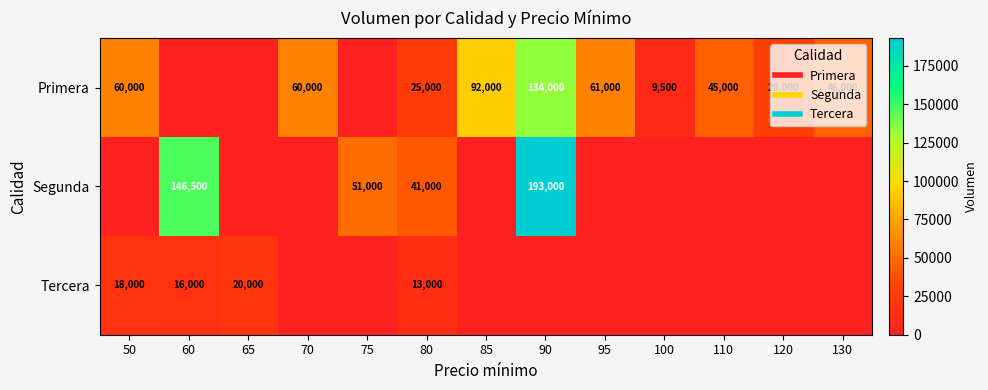

Which series changed the most between 60 and 100?

Segunda